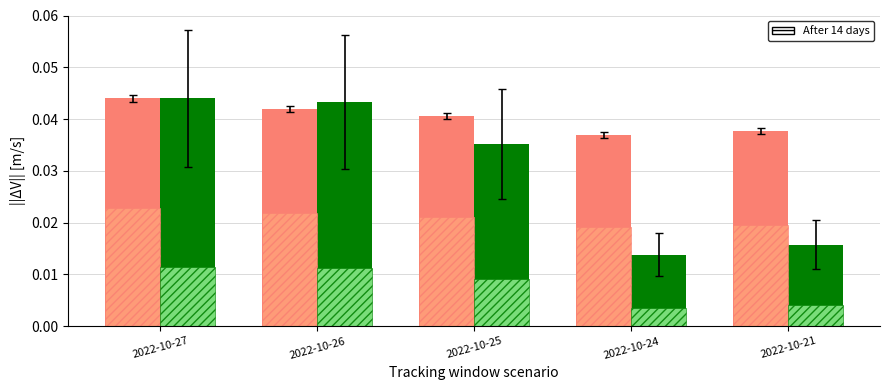

How many bars are there in total?

20